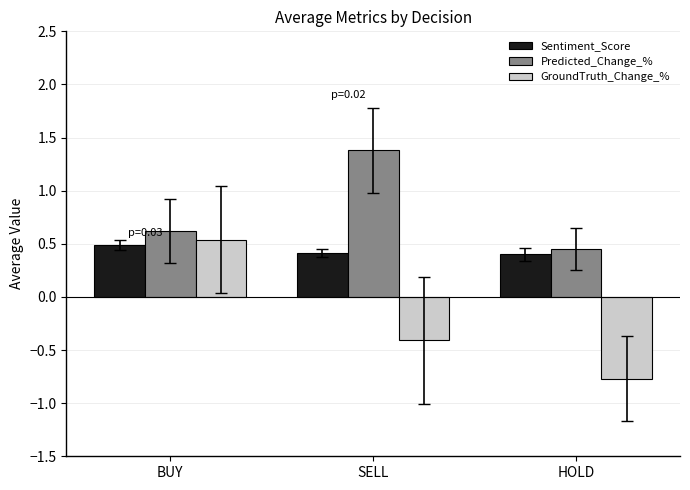

Which series has the largest range (max minus min)?

GroundTruth_Change_%